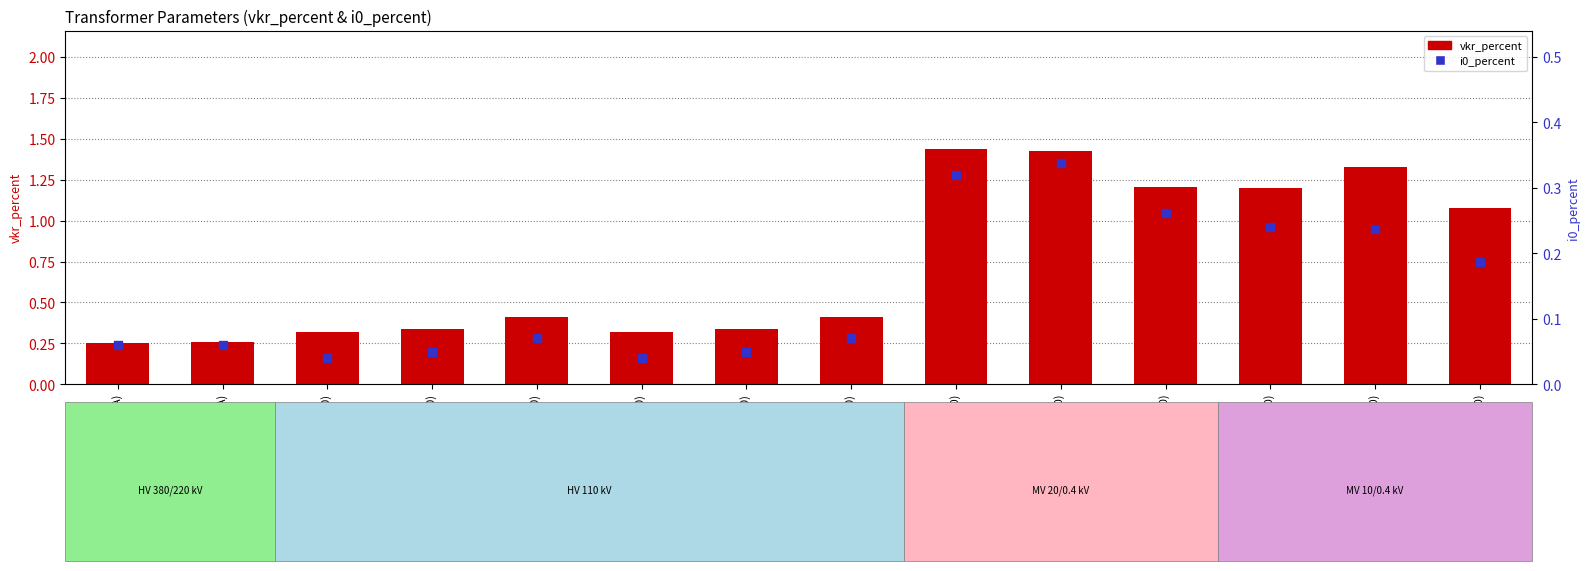

Which series has the largest total across all categories?

vkr_percent